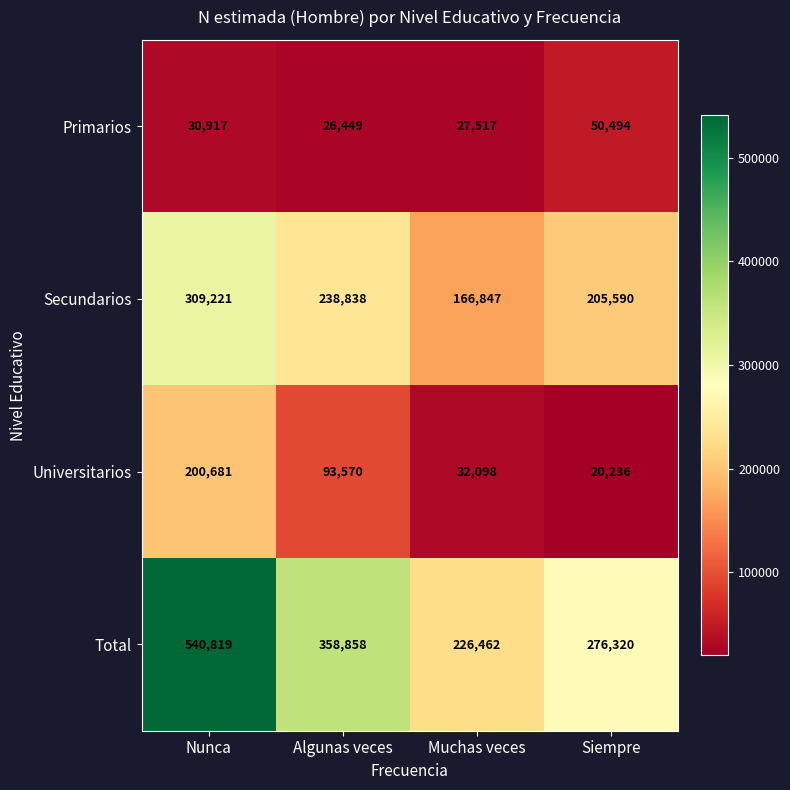

The Secundarios series shows 166847 at Muchas veces. True or false?

True